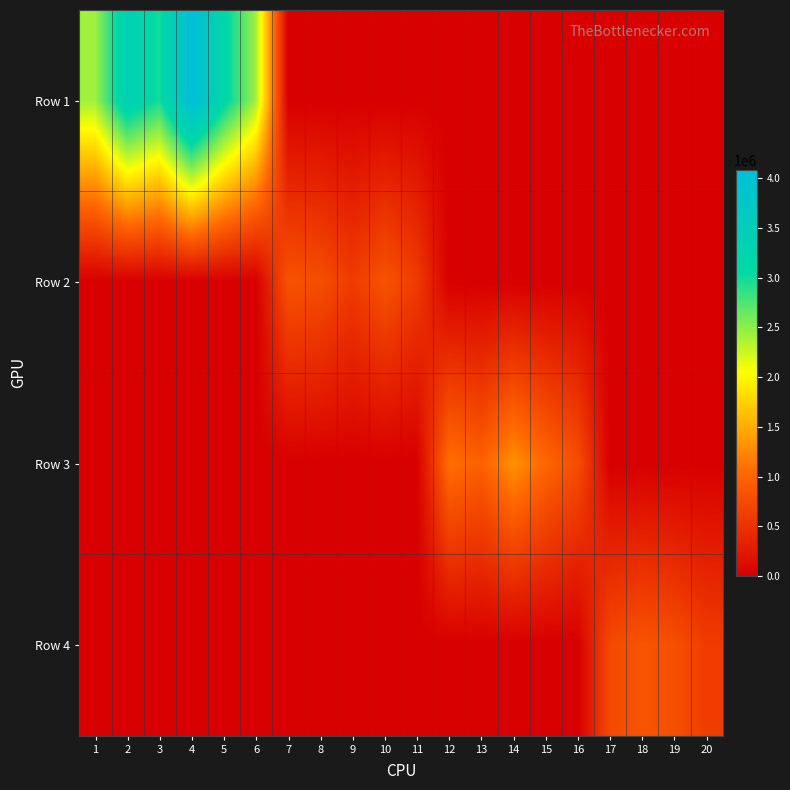

At which category is the sum across all series the highest?

4